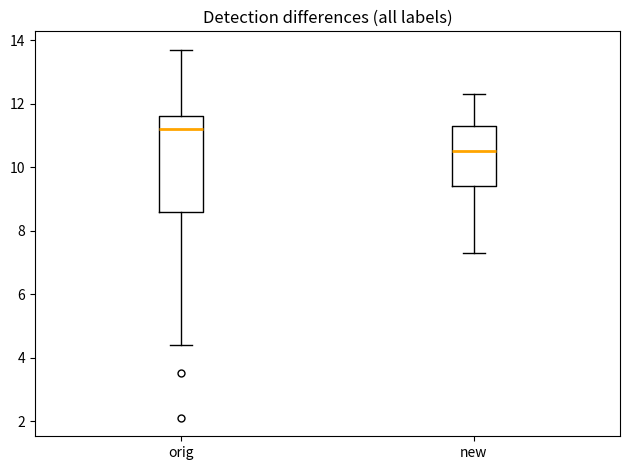

Comparing the boxes themselves (not the whiskers), which one is the tallest?

orig